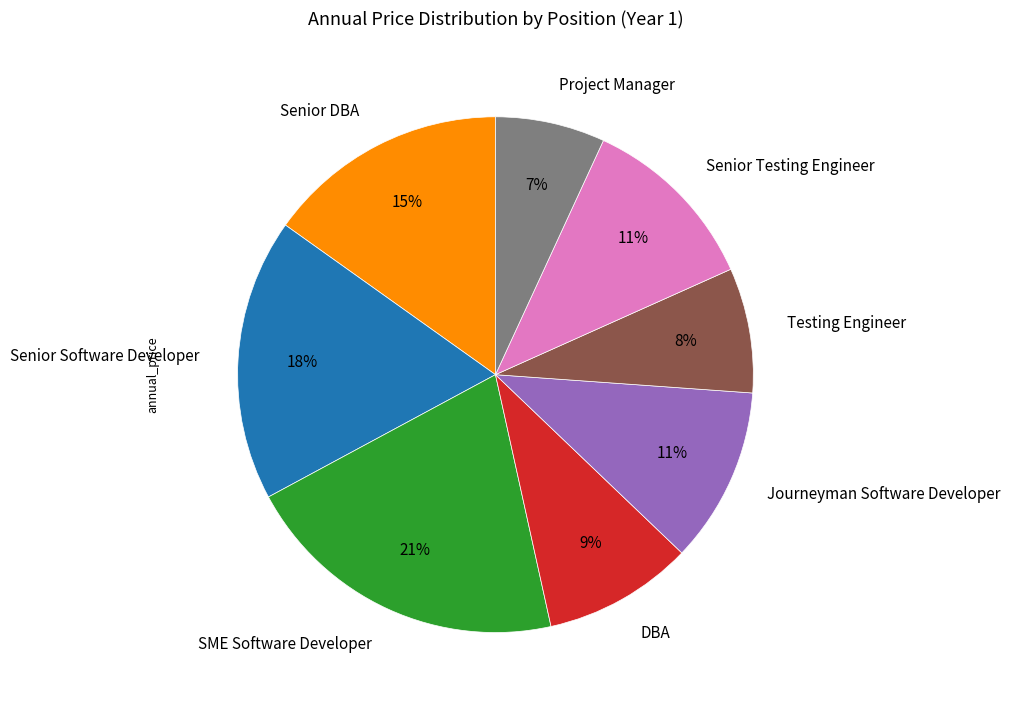

Which slice is the smallest?

Project Manager